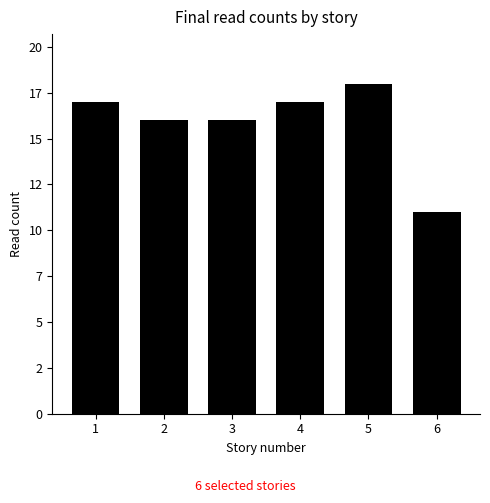

Does the chart contain any negative values?

No